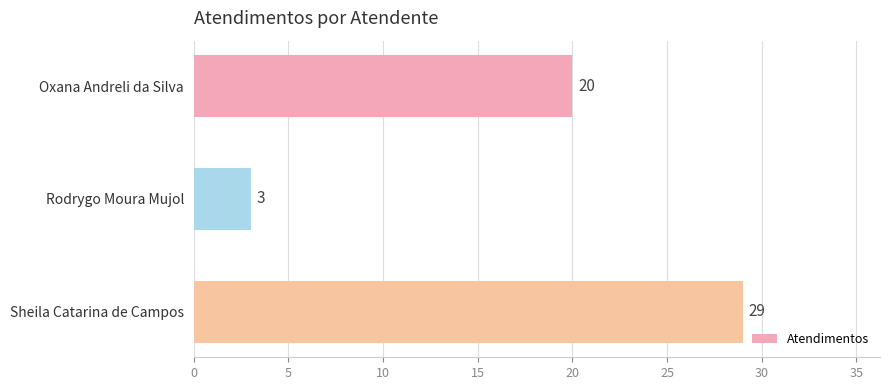

True or false: the data shows 42 at Sheila Catarina de Campos.

False